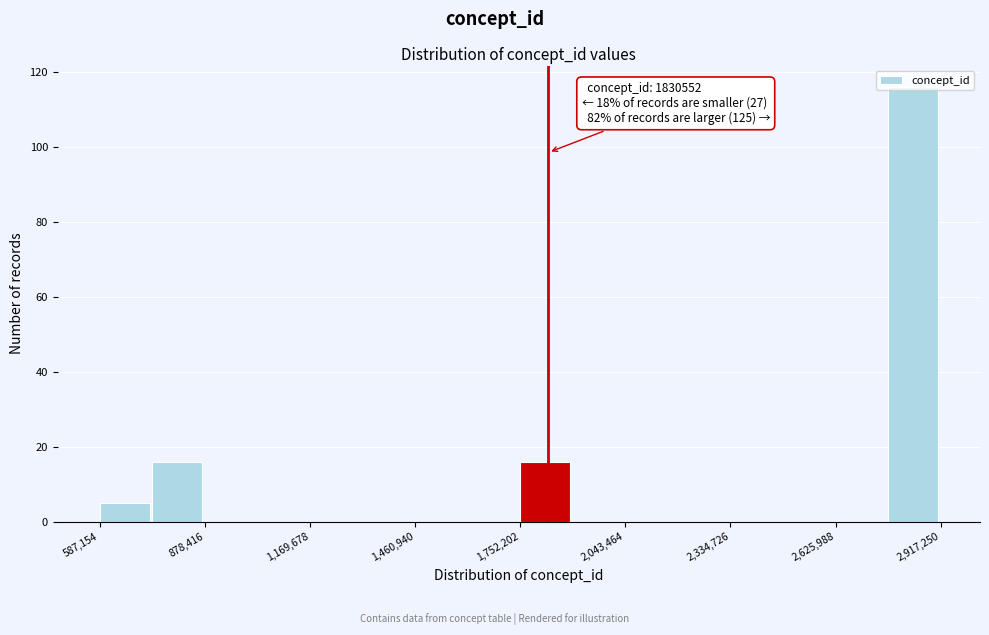

Read against the x-axis, roughly where is the centre of the tallest bar?

2850000